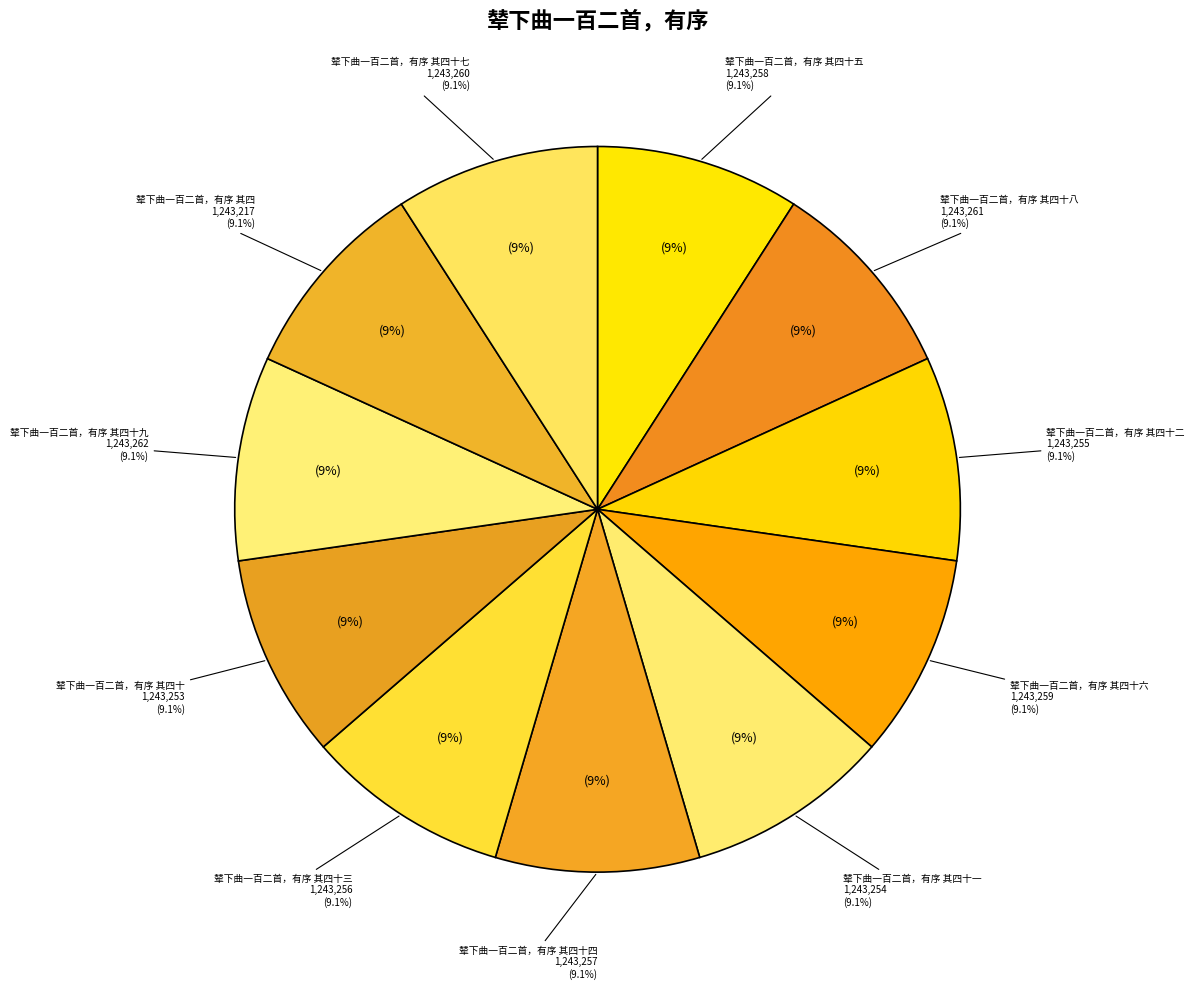

To the nearest percent, what is the average slice percentage?

9%